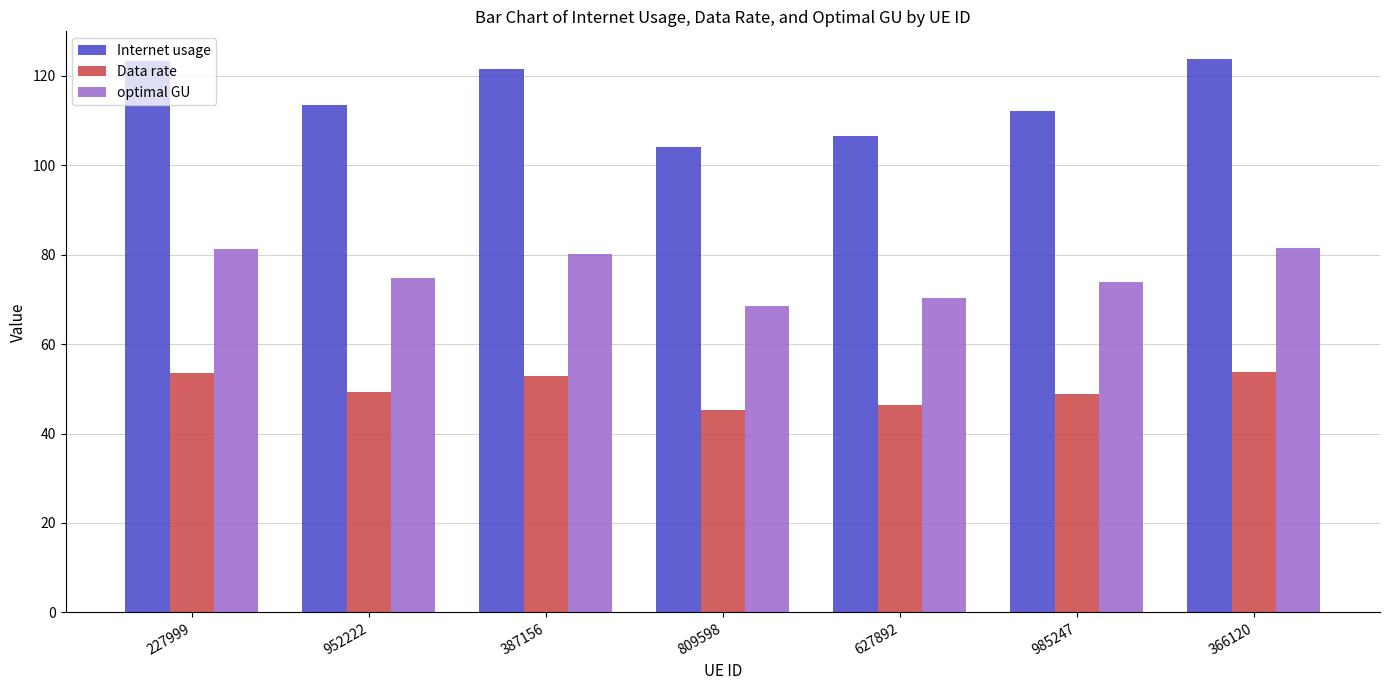

Does the chart contain any negative values?

No